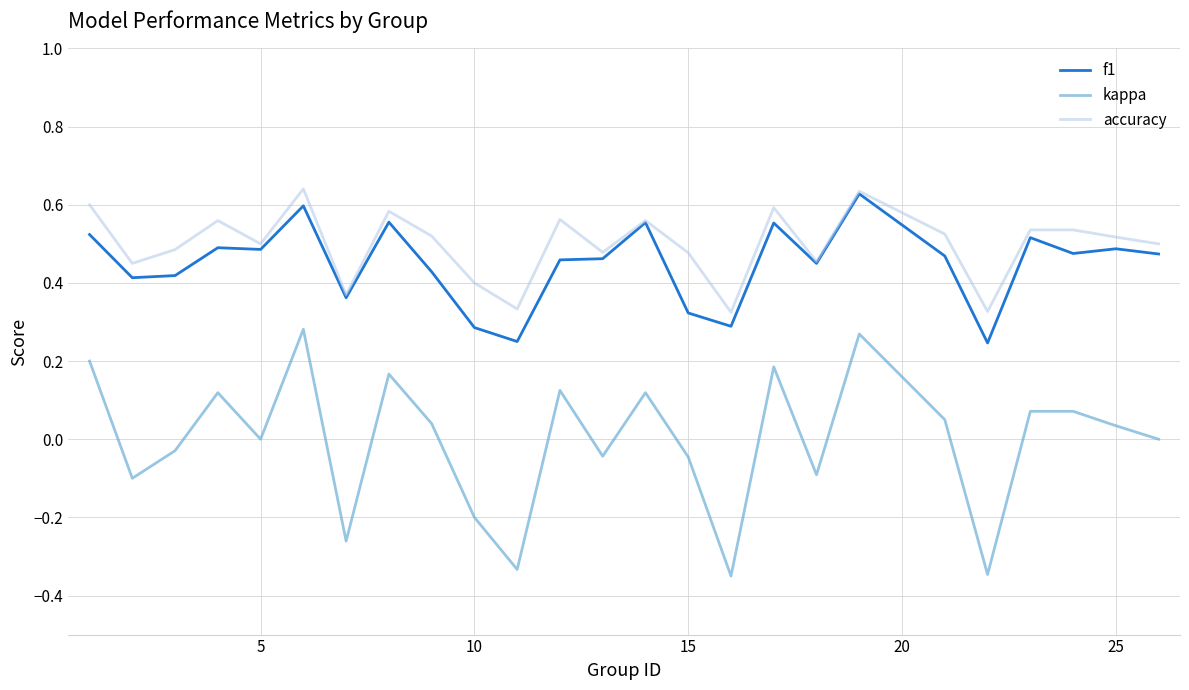

Which series has the largest range (max minus min)?

kappa